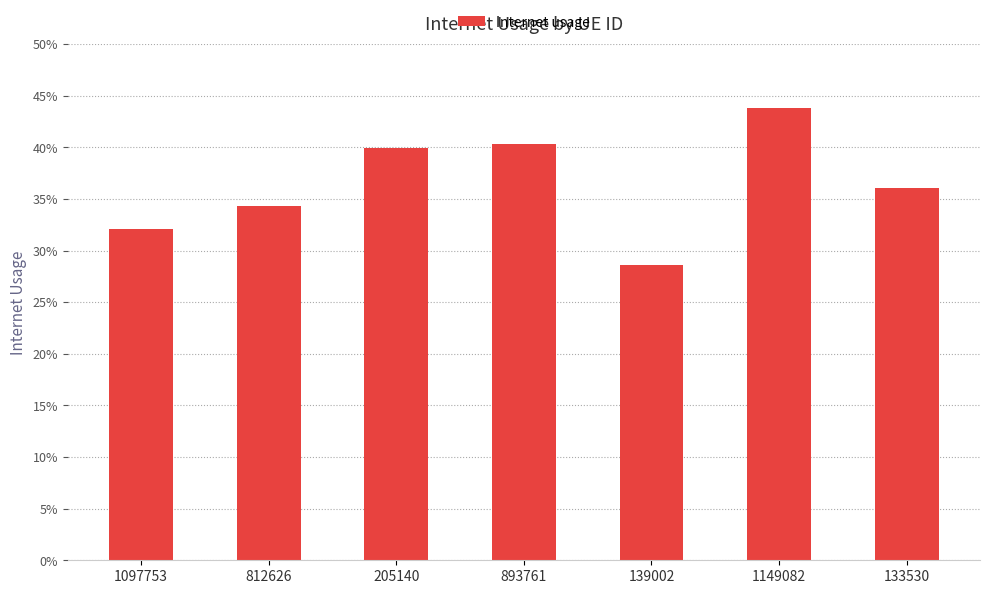

How many distinct data groups are displayed?

1